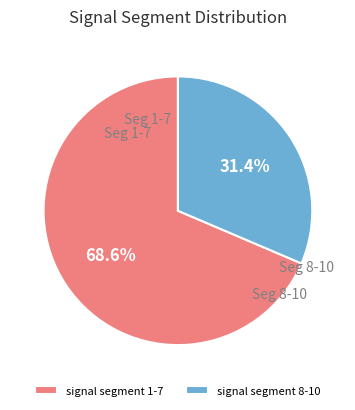

Does signal segment 1-7 represent more than half of the total?

Yes